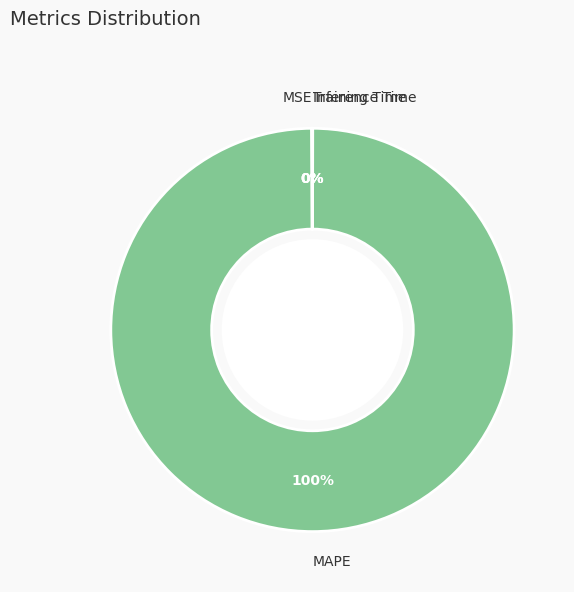

Is it true that MAPE is 100% of the pie?

True